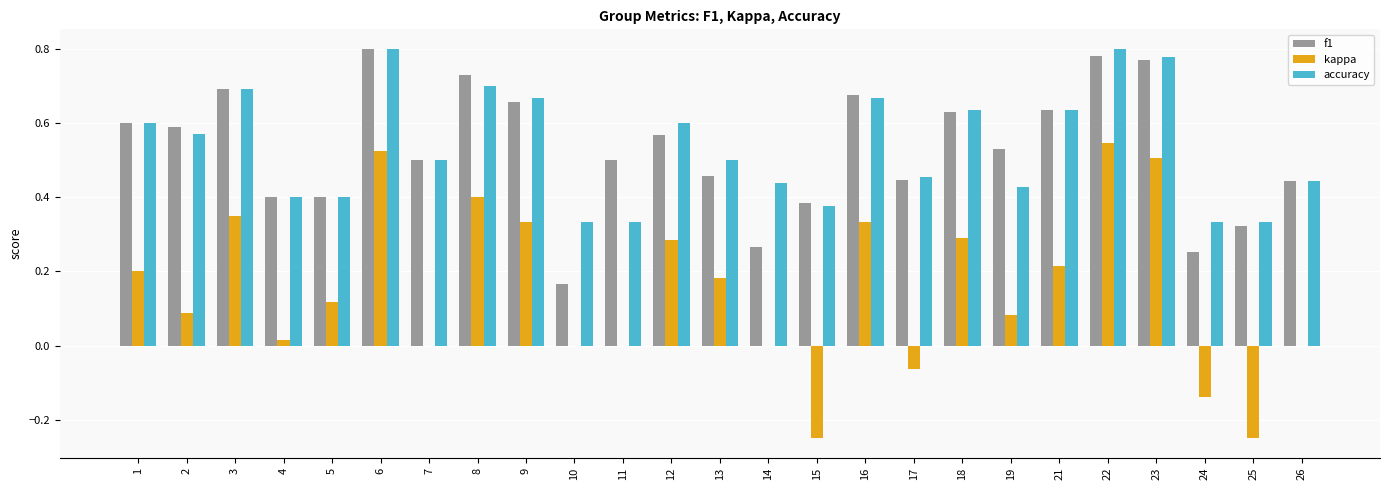

Which series changed the most between 2 and 21?

kappa